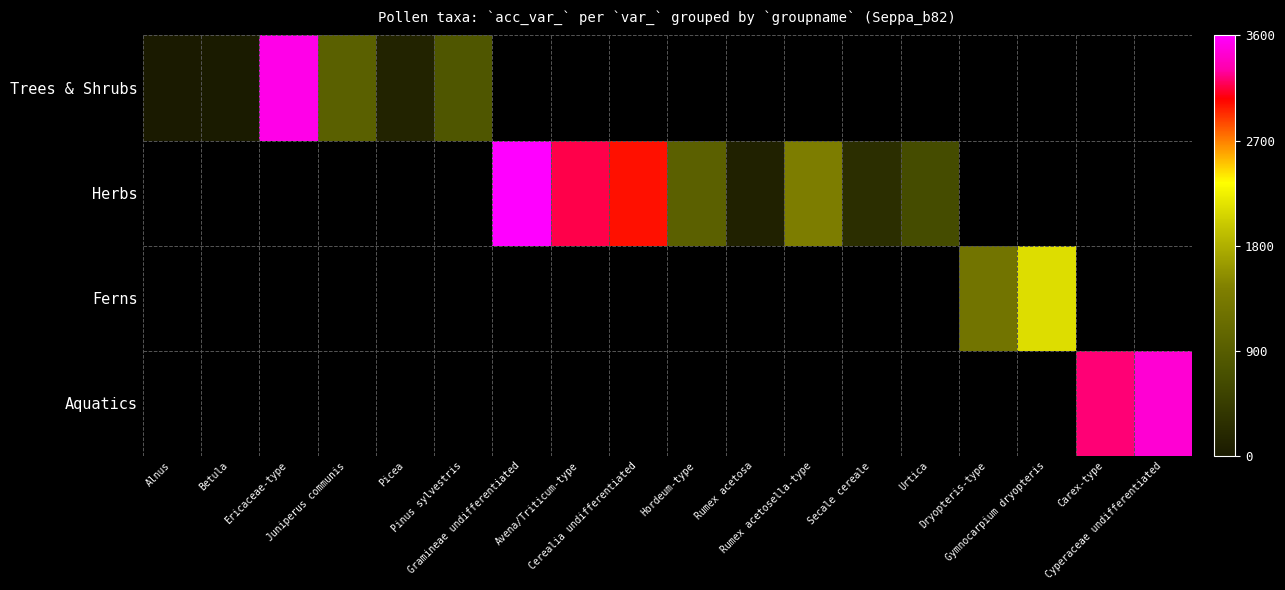

Rank the series by their maximum value, from highest to lowest.

Trees & Shrubs, Herbs, Ferns, Aquatics